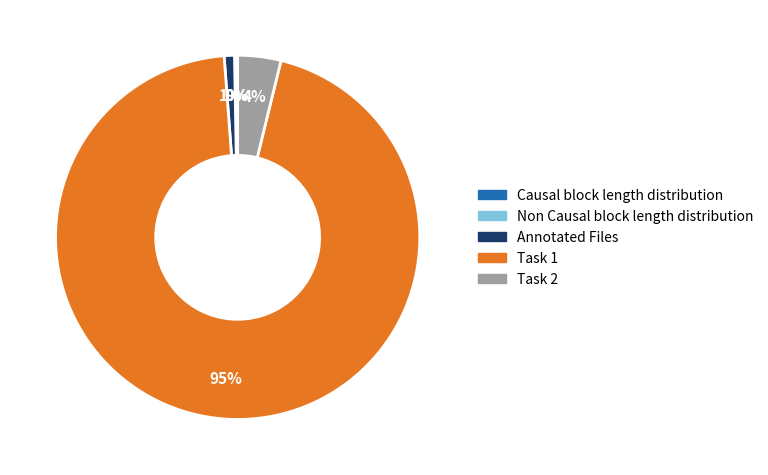

To the nearest percent, what is the combined percentage of Task 1 and Annotated Files?

96%